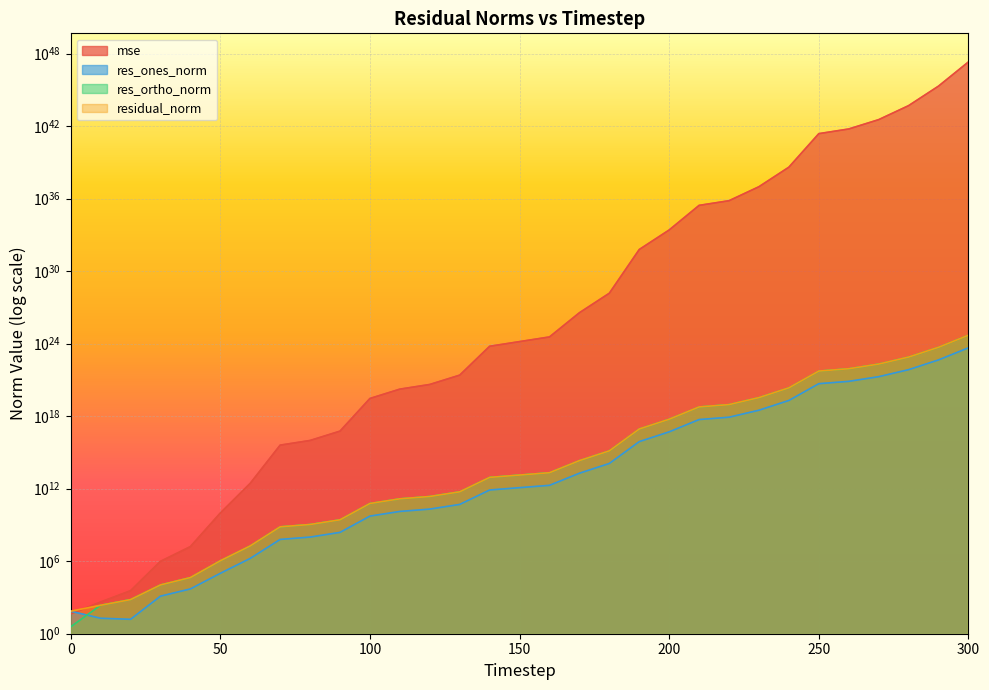

At 290, list the series in order from smallest to largest.

res_ones_norm, res_ortho_norm, residual_norm, mse